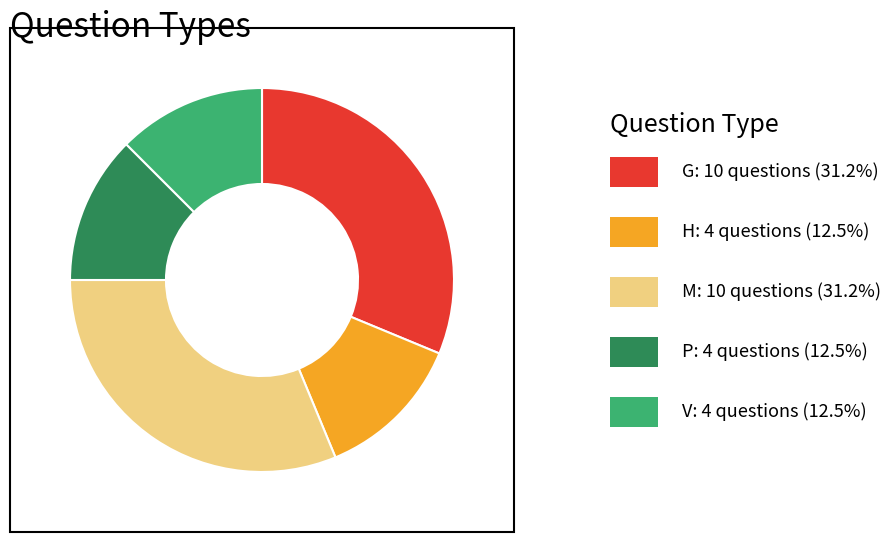

Is there a majority slice in this chart?

No